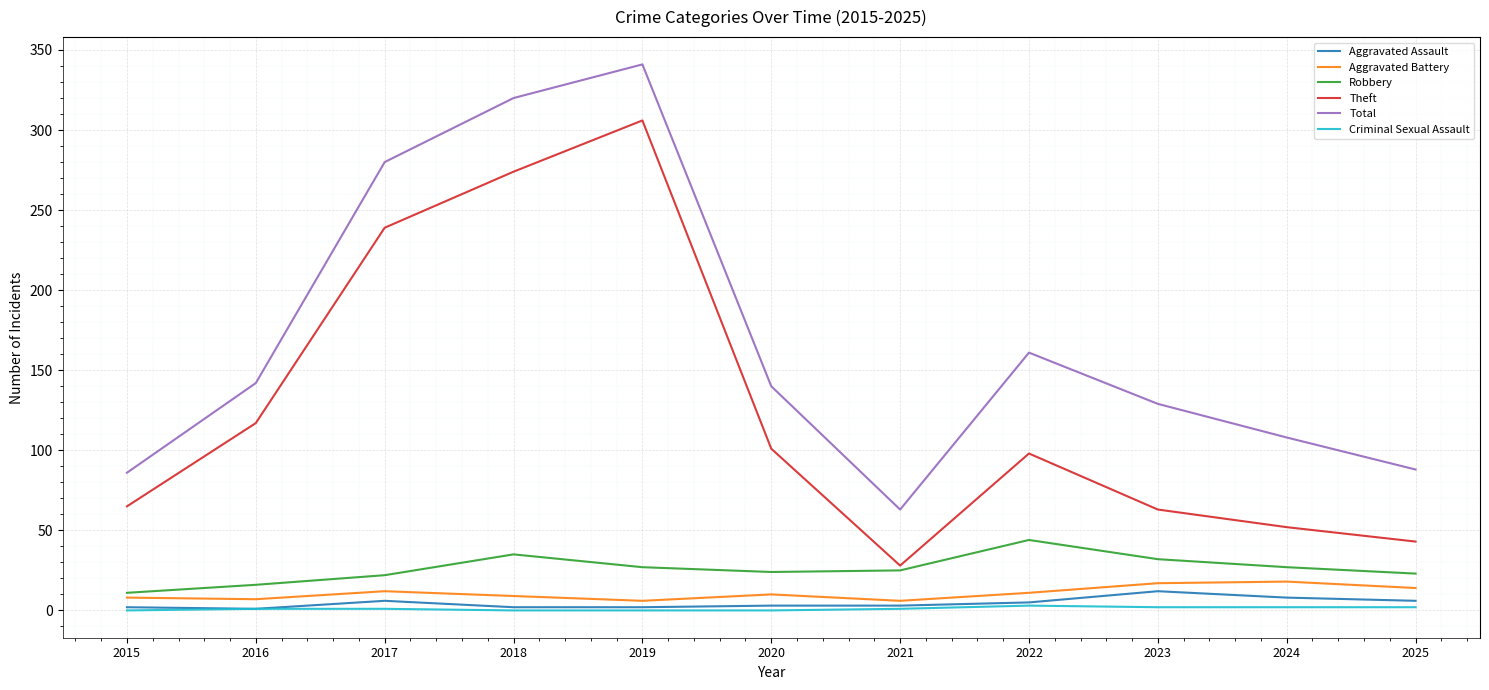

True or false: Aggravated Battery and Total cross at least once.

False